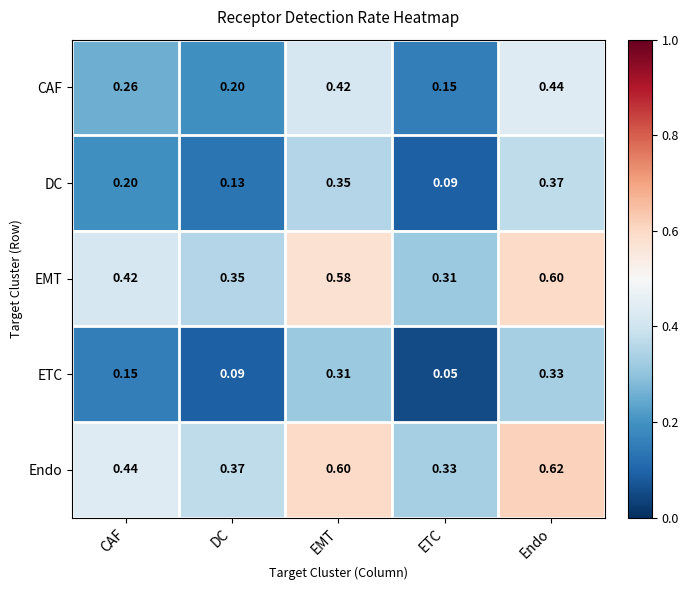

Rank the series by their maximum value, from lowest to highest.

ETC, DC, CAF, EMT, Endo